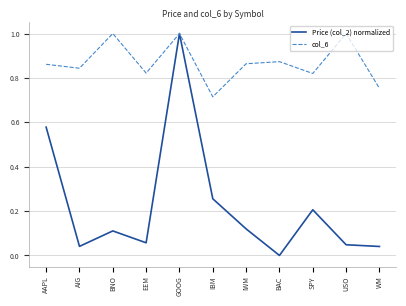

What position from the right is BNO?

9